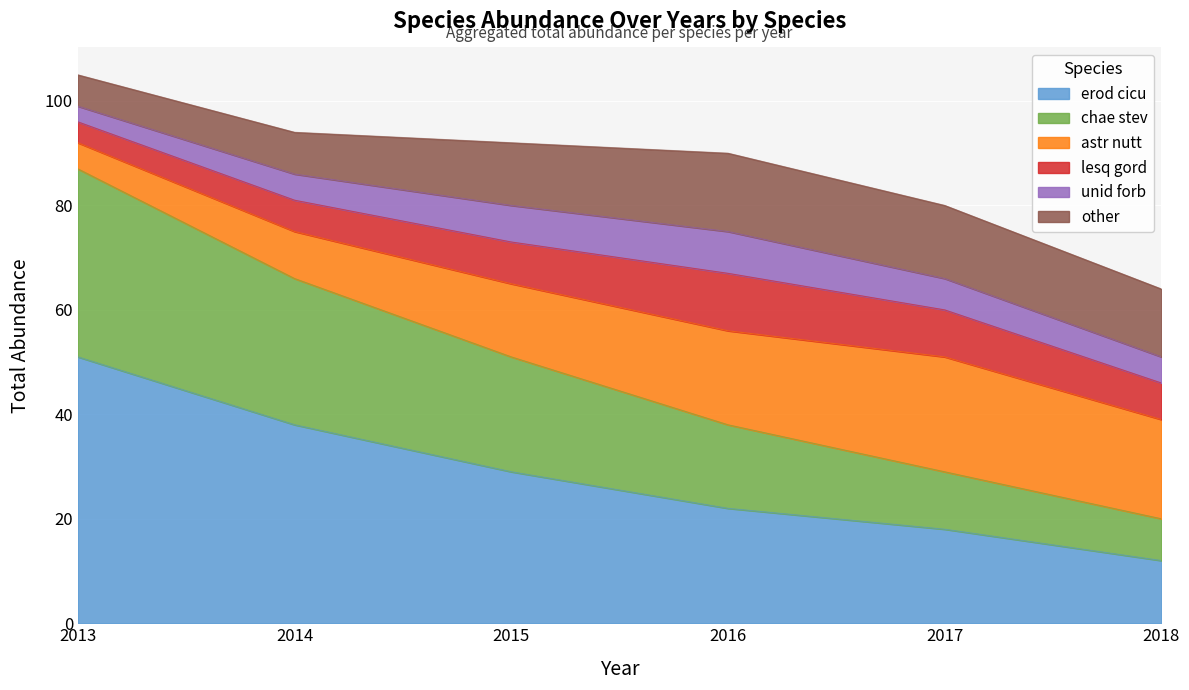

Which series has the widest spread of values?

erod cicu